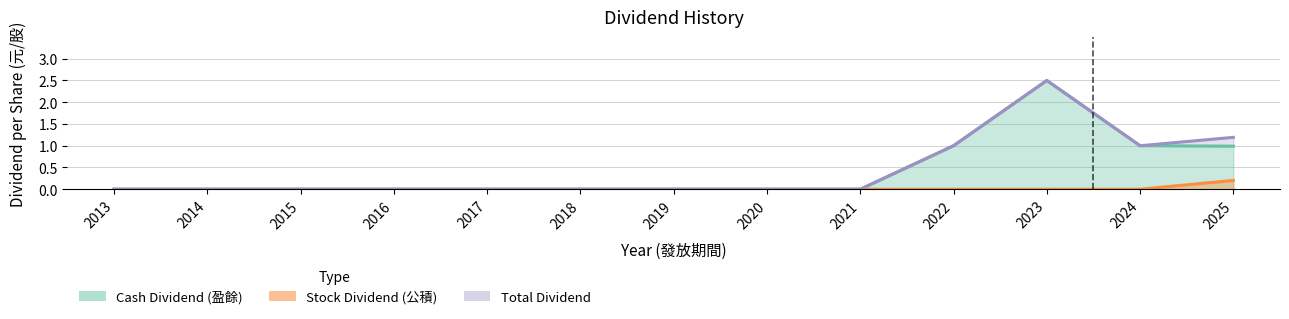

True or false: Stock Dividend (公積) has a value of 0.0 at 2016.

True